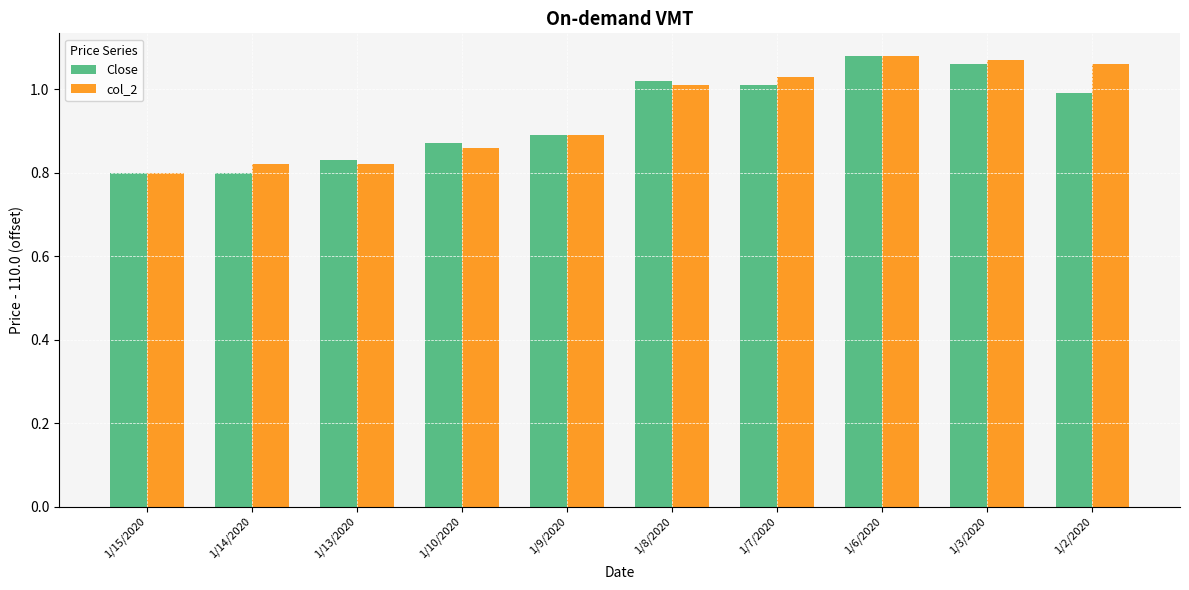

How many groups of bars are there?

10